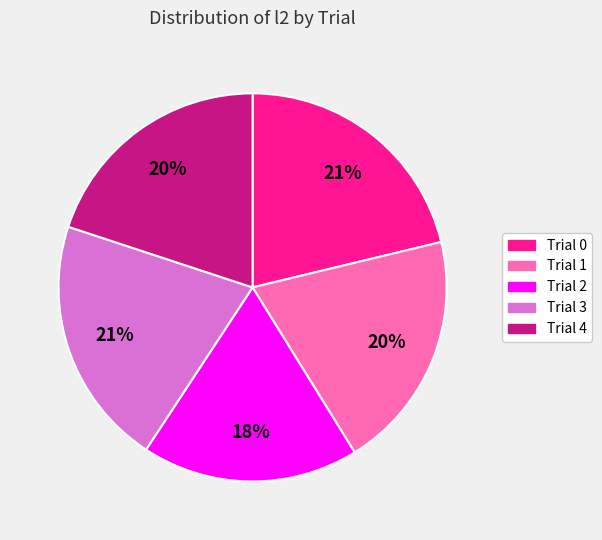

Is Trial 0 the majority of the pie?

No